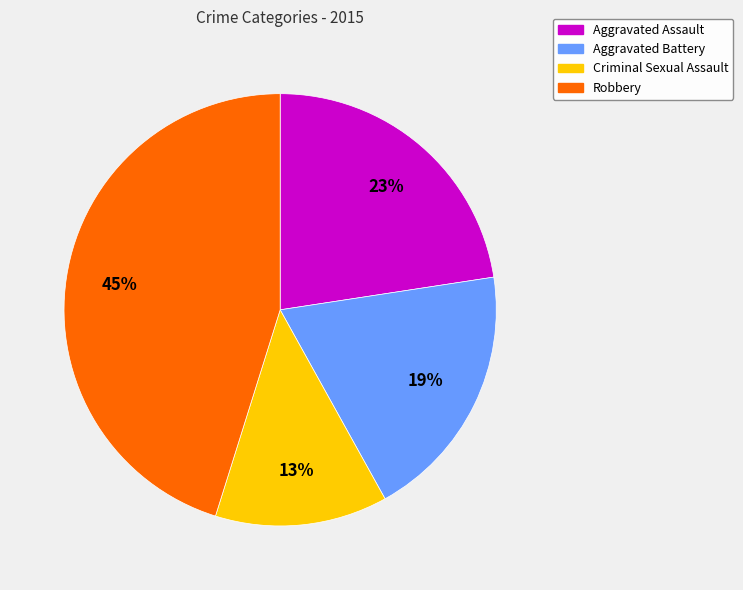

How many segments does this pie chart have?

4